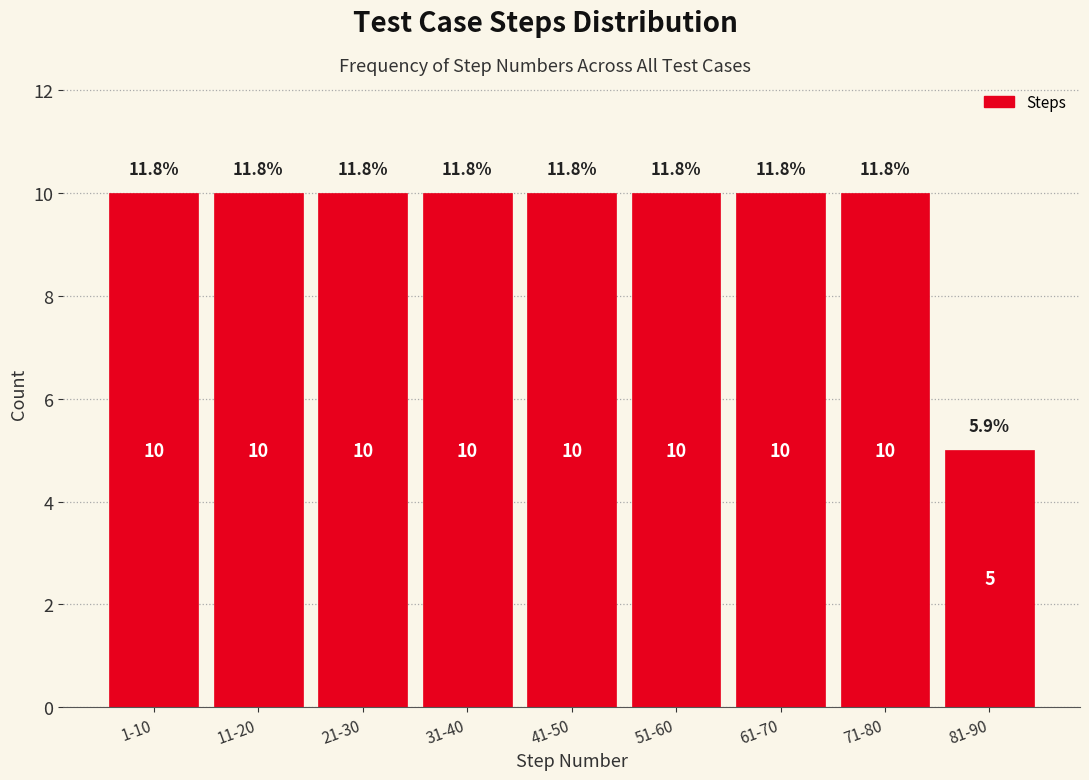

Reading left to right, transcribe all the data shown in this chart.

10	10	10	10	10	10	10	10	5